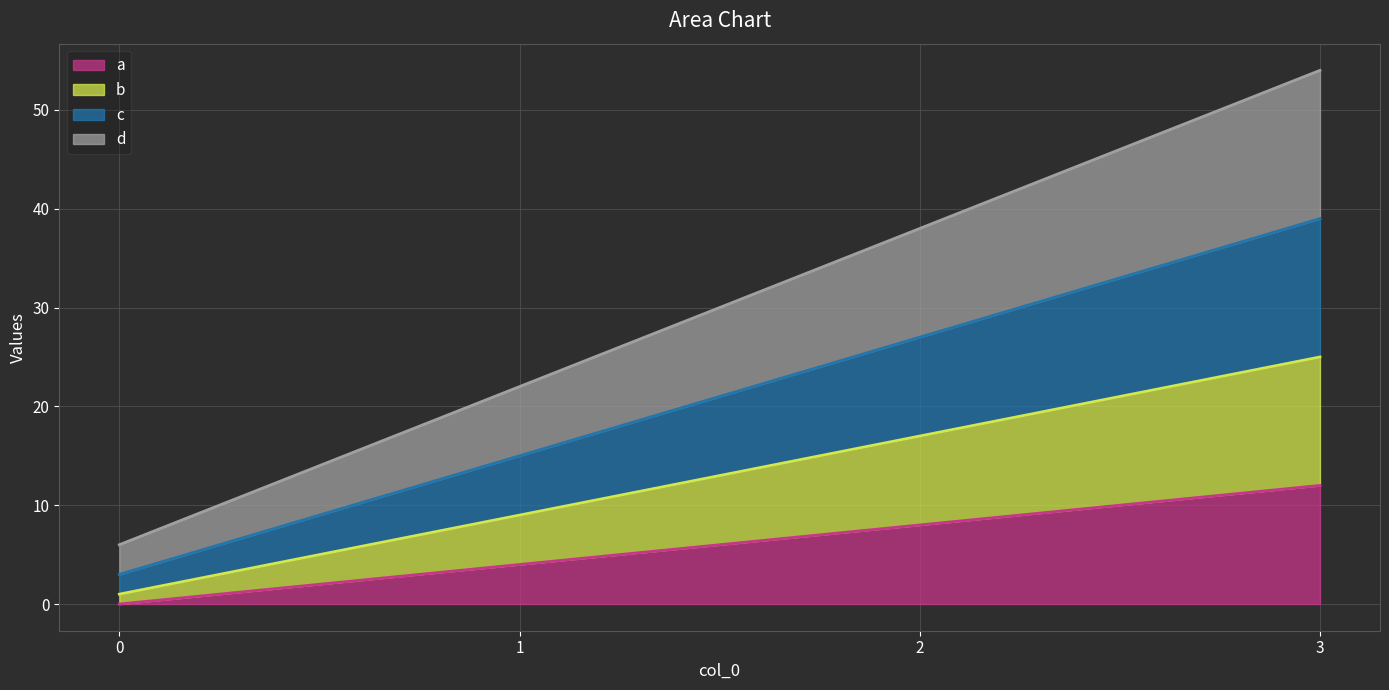

Reading right to left, extract all data points from this chart.

a: 12	8	4	0
b: 25	17	9	1
c: 39	27	15	3
d: 54	38	22	6